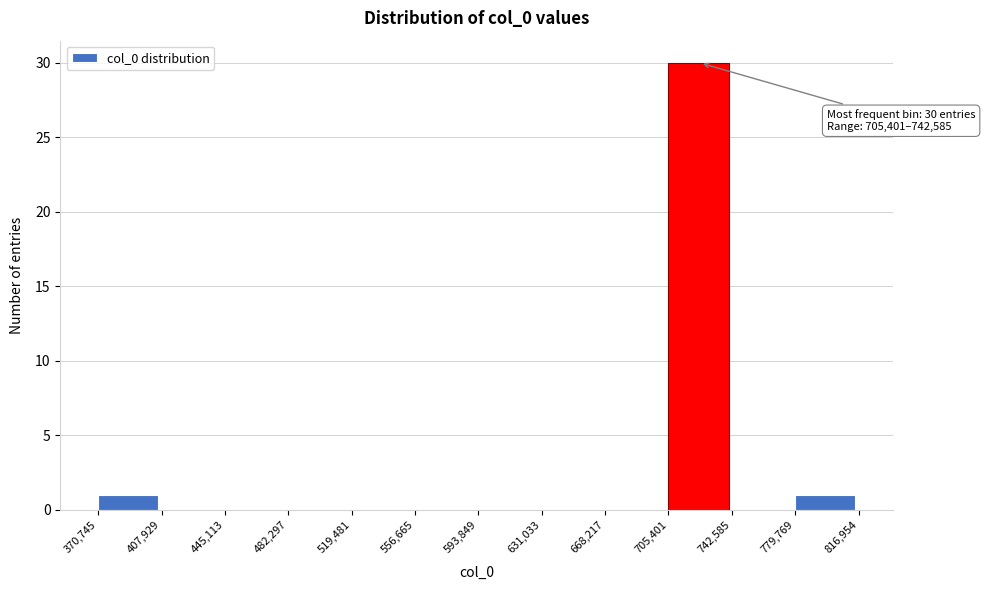

Over which range of the x-axis is the bar tallest?

705,401 to 742,585